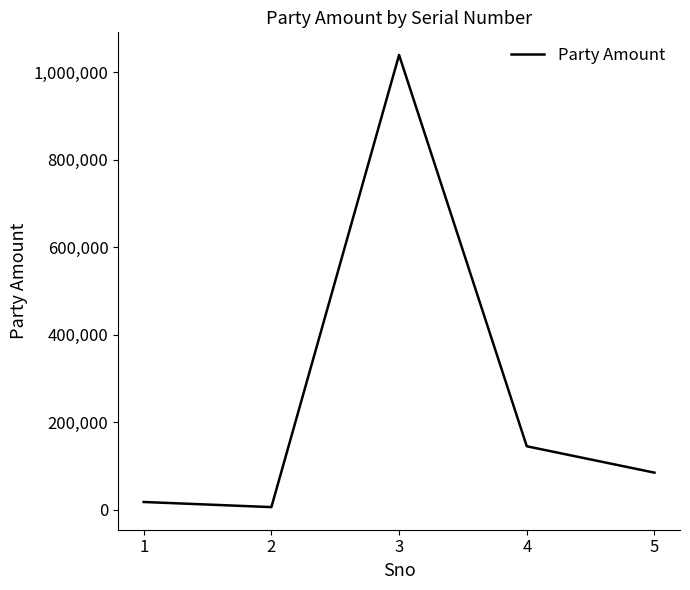

What is the change in value from 2 to 3?

+1034348